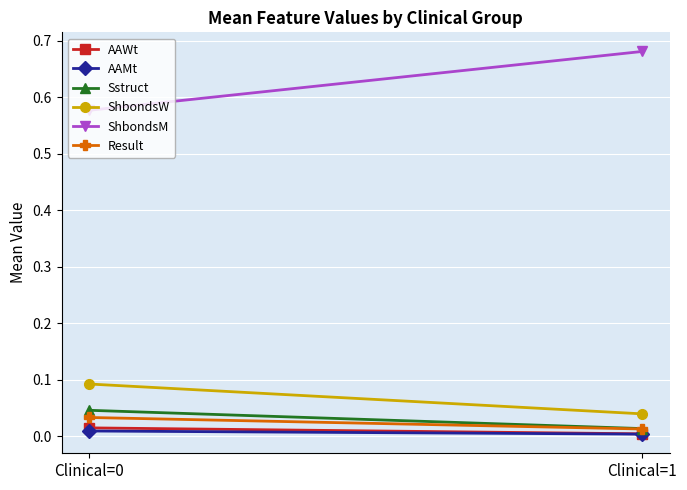

Read the ShbondsW value at Clinical=0.

0.1